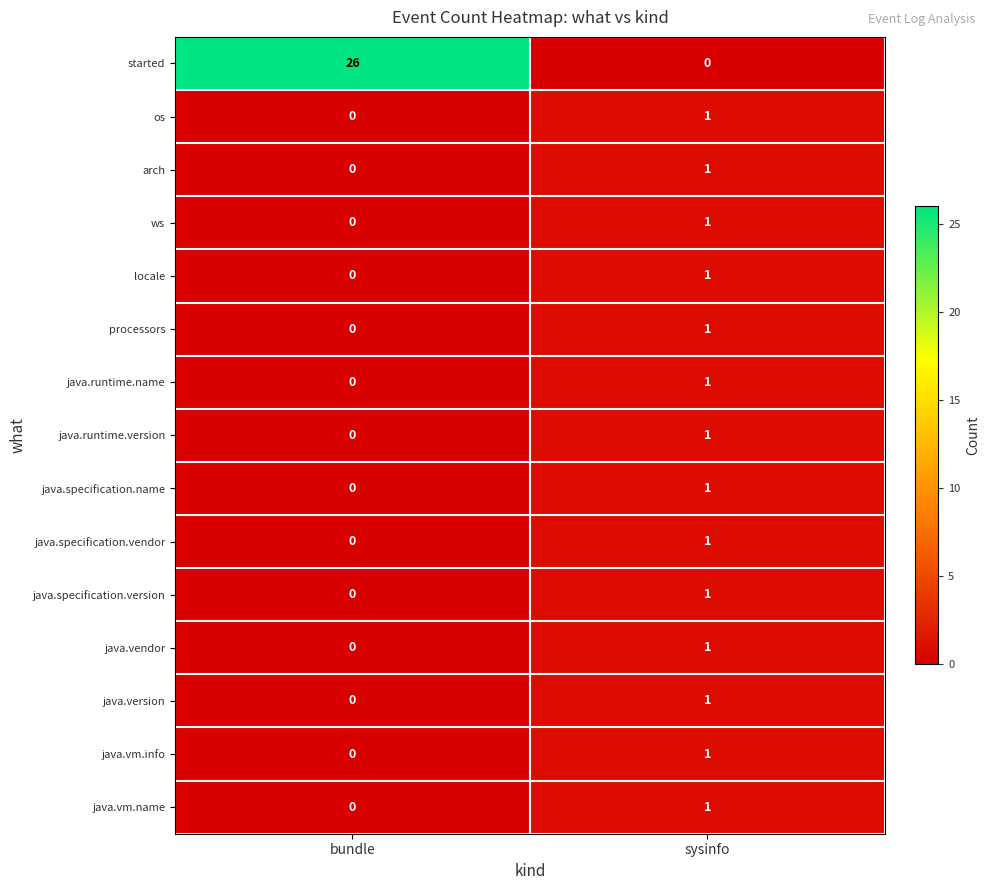

At which label is java.runtime.version closest to 0?

bundle